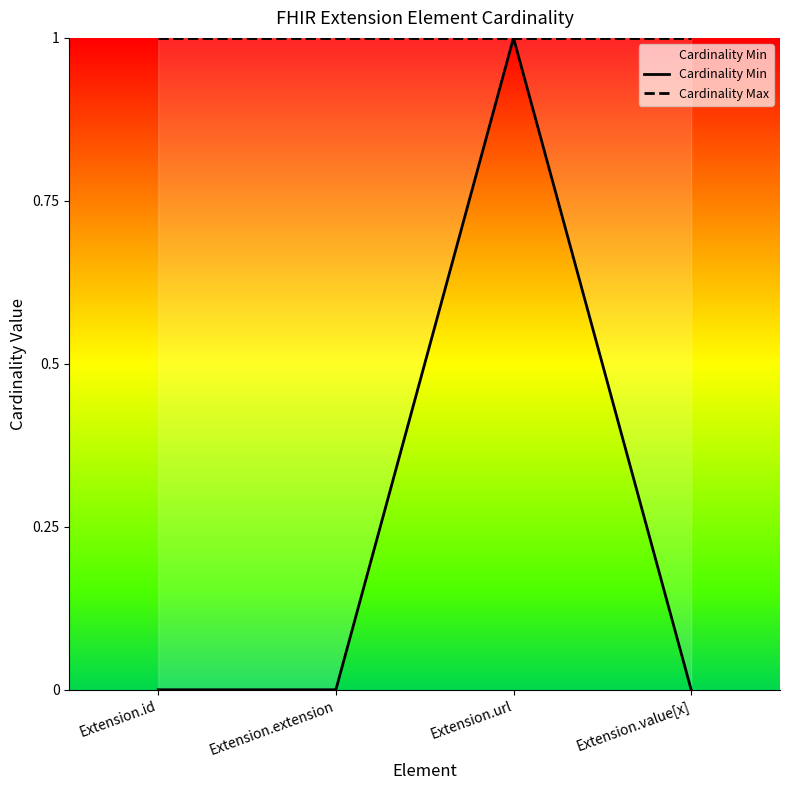

Reading left to right, transcribe all the data shown in this chart.

Cardinality Min: Extension.id=0	Extension.extension=0	Extension.url=1	Extension.value[x]=0
Cardinality Max: Extension.id=1	Extension.extension=1	Extension.url=1	Extension.value[x]=1